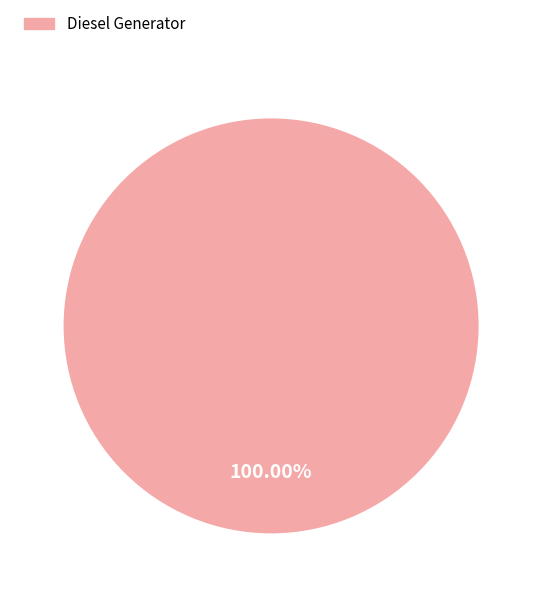

Is there any slice that represents more than half of the pie?

Yes